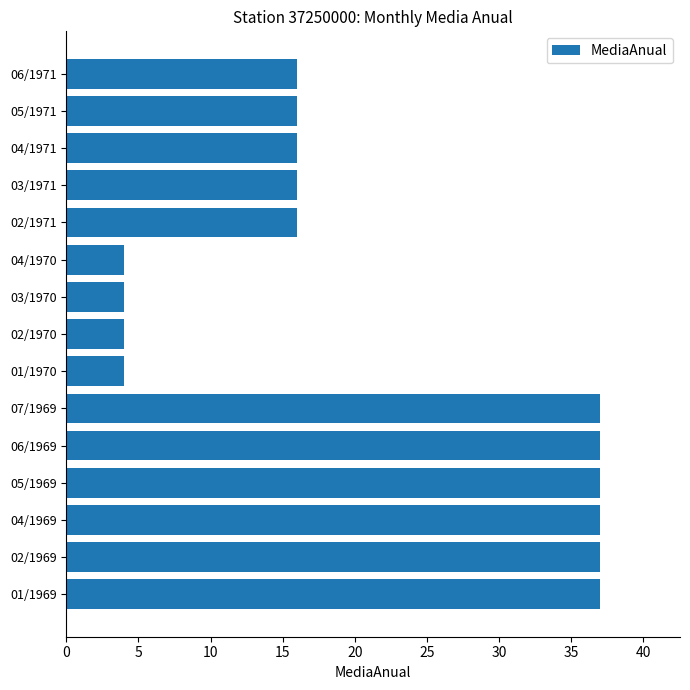

What is the maximum value shown in the chart?

37